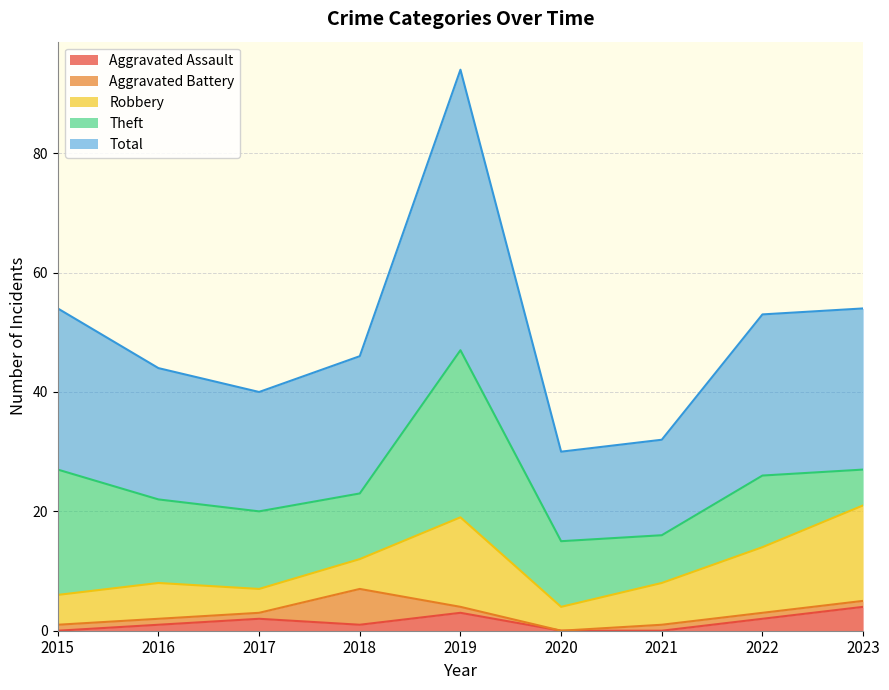

After their last crossing, which series has the higher values: Robbery or Theft?

Robbery